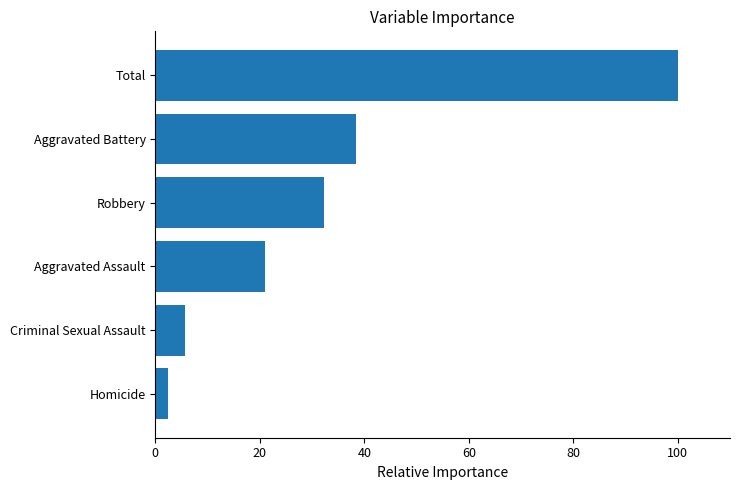

Reading top to bottom, transcribe all the data shown in this chart.

Total=100.0	Aggravated Battery=38.5	Robbery=32.3	Aggravated Assault=21.1	Criminal Sexual Assault=5.7	Homicide=2.4